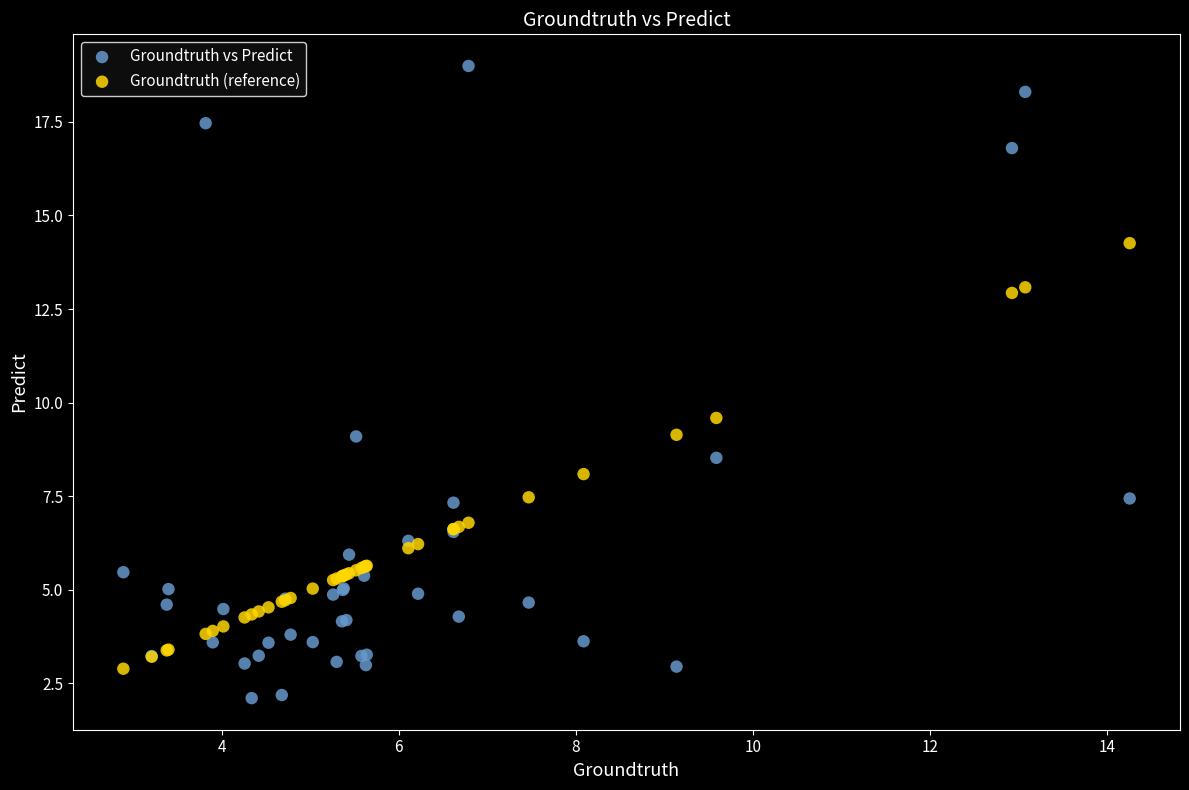

Which series contains the lowest Y value?

Groundtruth vs Predict